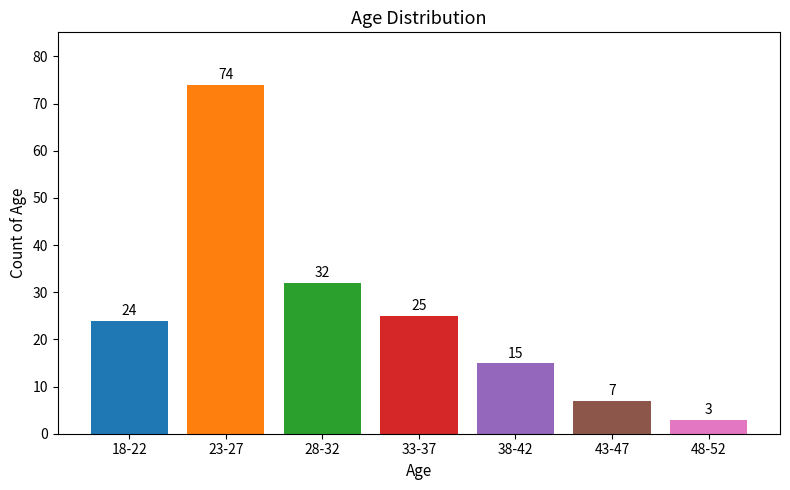

True or false: the data shows 3 at 48-52.

True